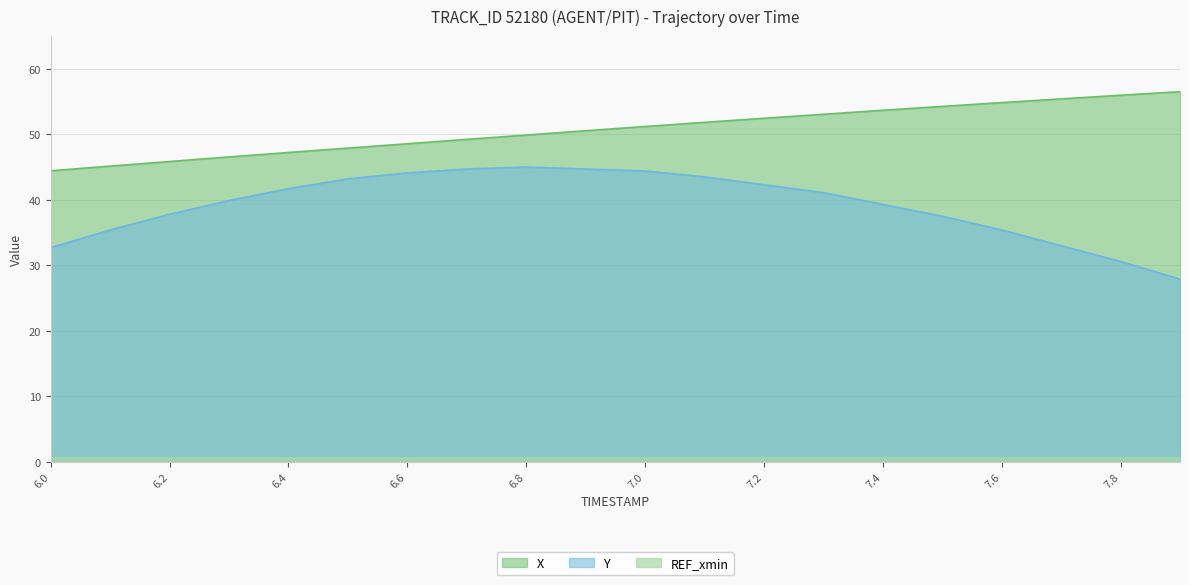

Is the value of X at 6.0 greater than the value of Y at 7.6?

Yes